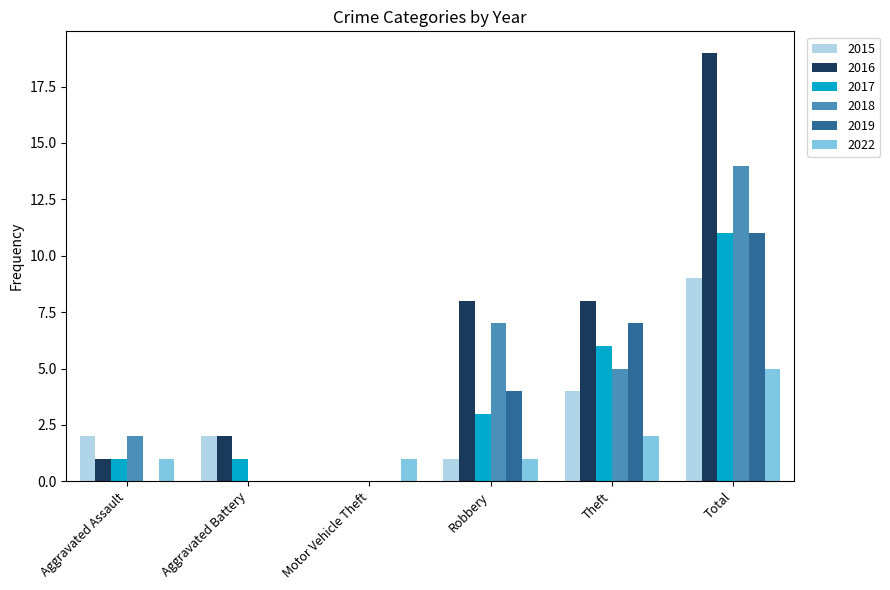

What is the sum of the 2018 values at Theft and Total?

19